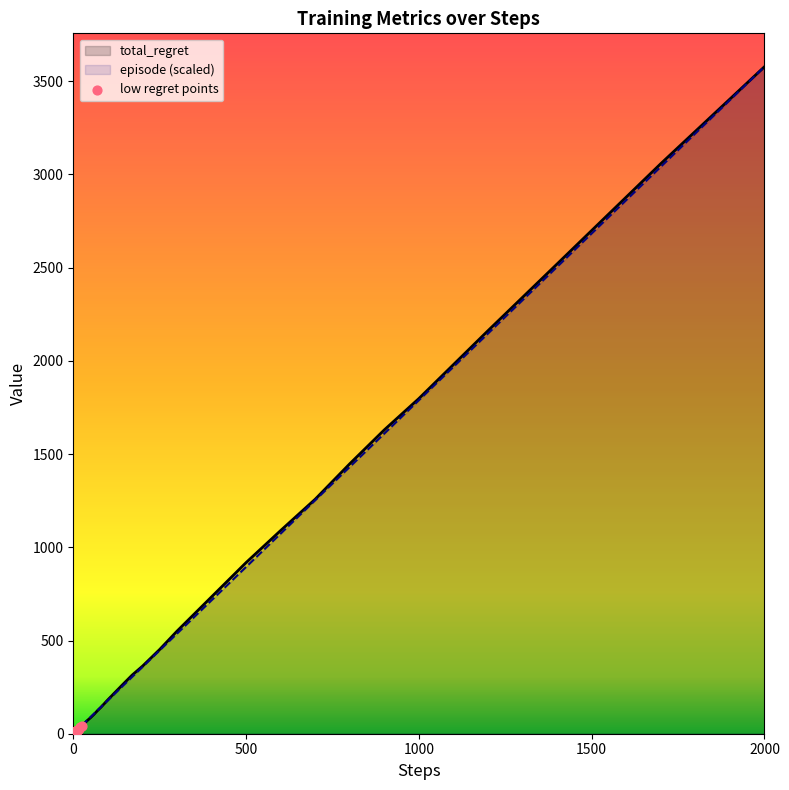

Is the value of total_regret at 5 greater than the value of episode at 6?

No